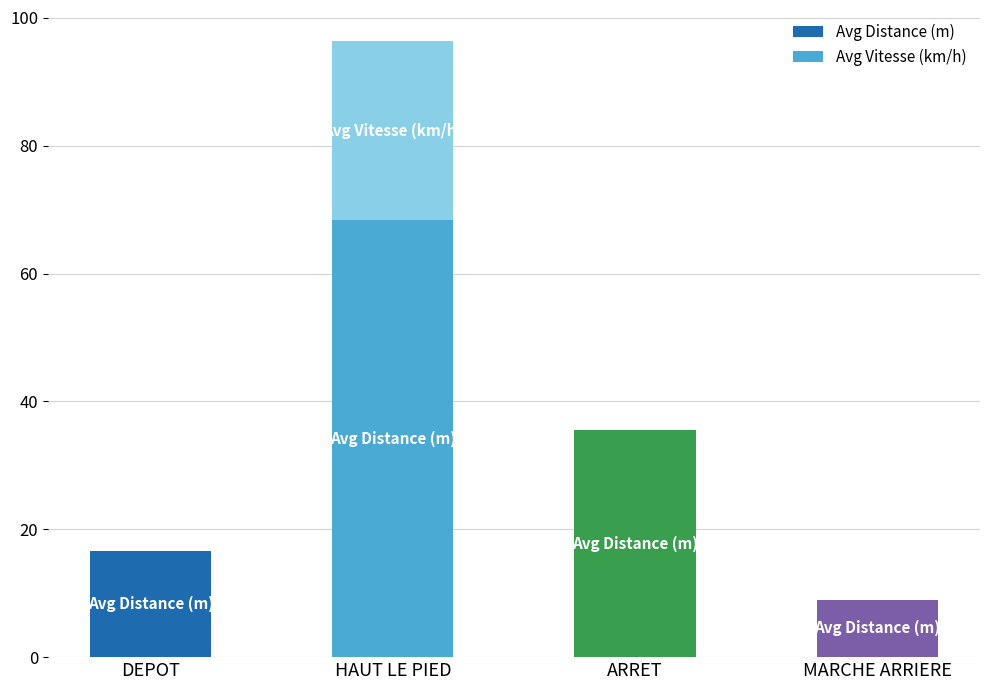

Are the bars grouped side by side (vs. stacked)?

No